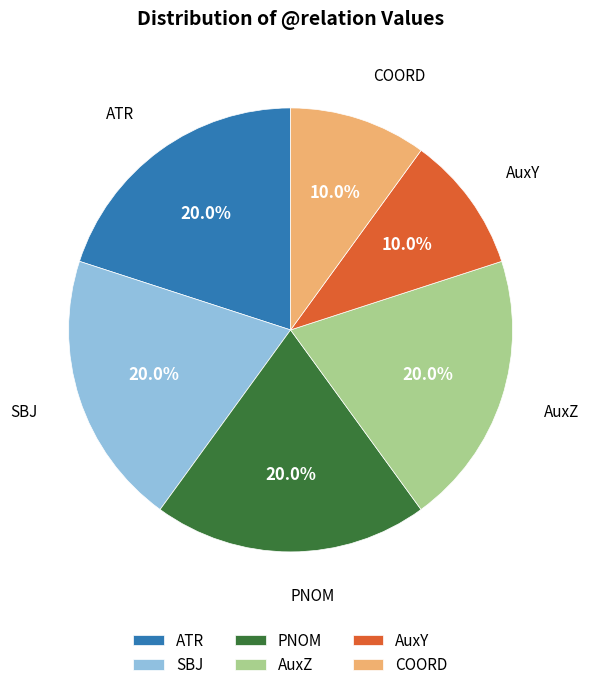

Does SBJ account for over 50% of the chart?

No